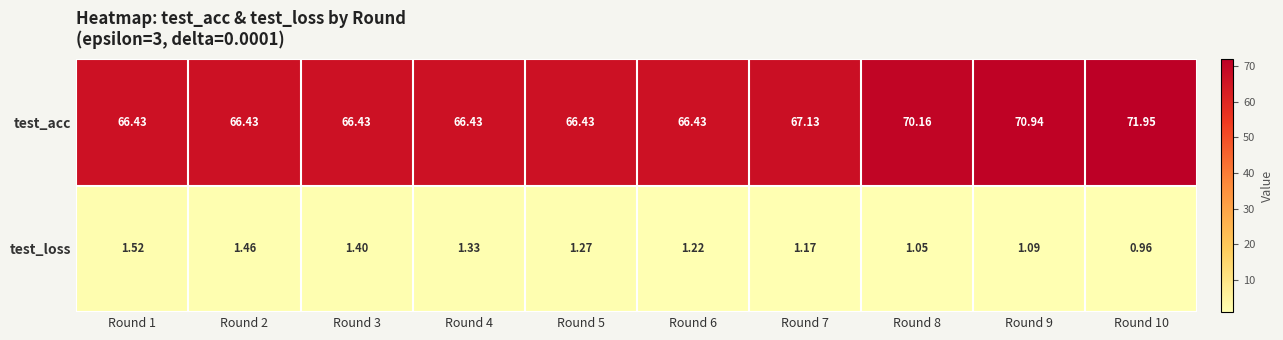

List the series in order of their overall mean, lowest first.

test_loss, test_acc